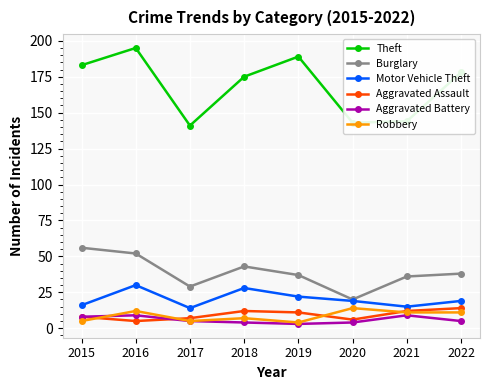

True or false: Motor Vehicle Theft and Aggravated Battery cross at least once.

False